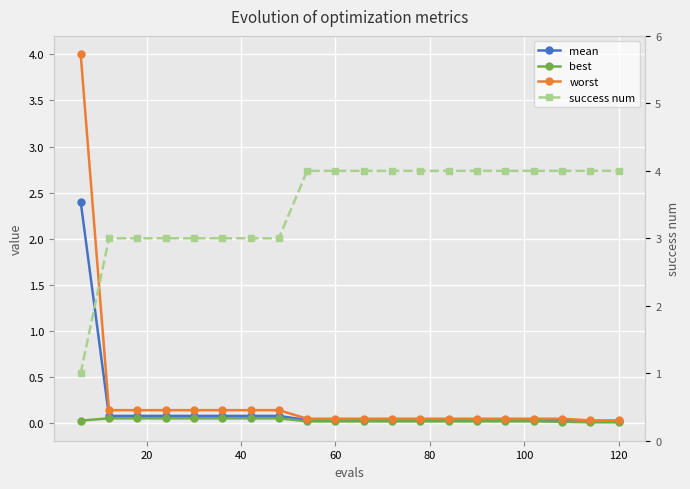

The value of worst at 16 is 0.0. True or false?

False